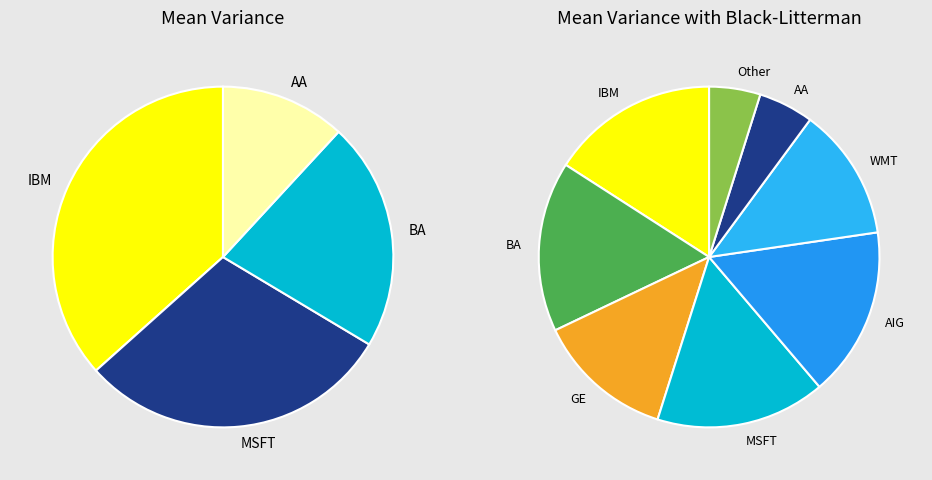

The 2 slice represents 13% of the pie. True or false?

True